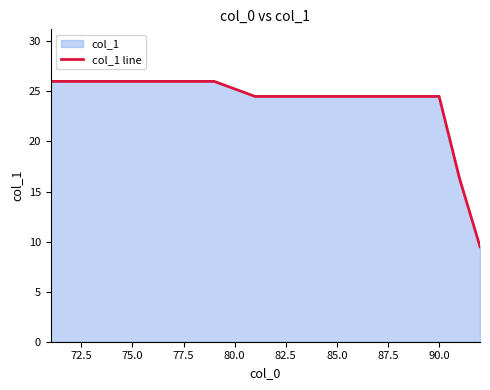

What is the maximum value shown in the chart?

26.0